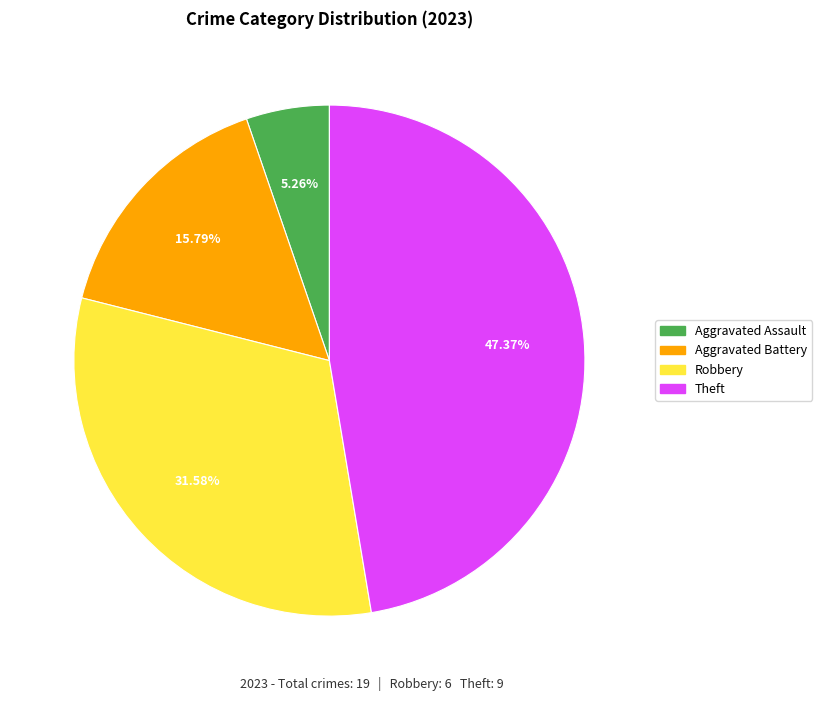

Does any single category account for the majority?

No